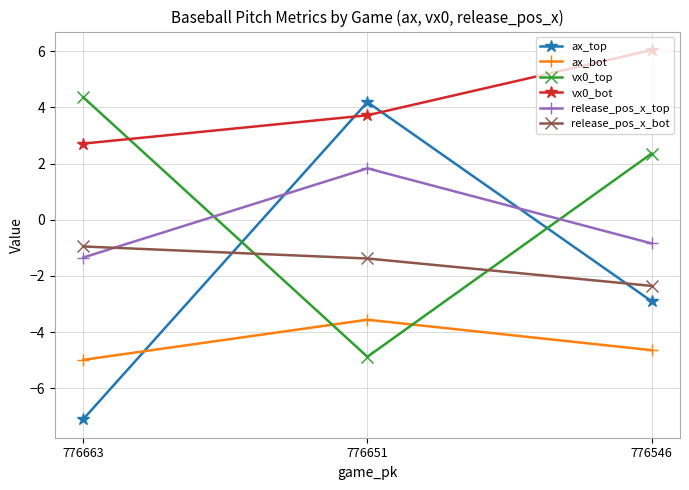

Reading left to right, transcribe all the data shown in this chart.

ax_top: 776663=-7.1	776651=4.2	776546=-2.9
ax_bot: 776663=-5.0	776651=-3.6	776546=-4.6
vx0_top: 776663=4.4	776651=-4.9	776546=2.4
vx0_bot: 776663=2.7	776651=3.7	776546=6.0
release_pos_x_top: 776663=-1.3	776651=1.8	776546=-0.8
release_pos_x_bot: 776663=-0.9	776651=-1.4	776546=-2.4